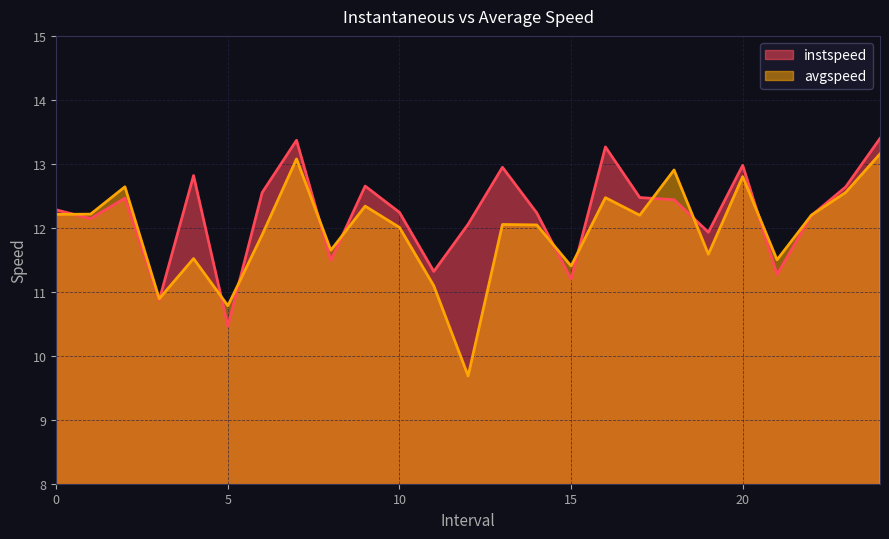

Which category has the highest value across all series?

24.0